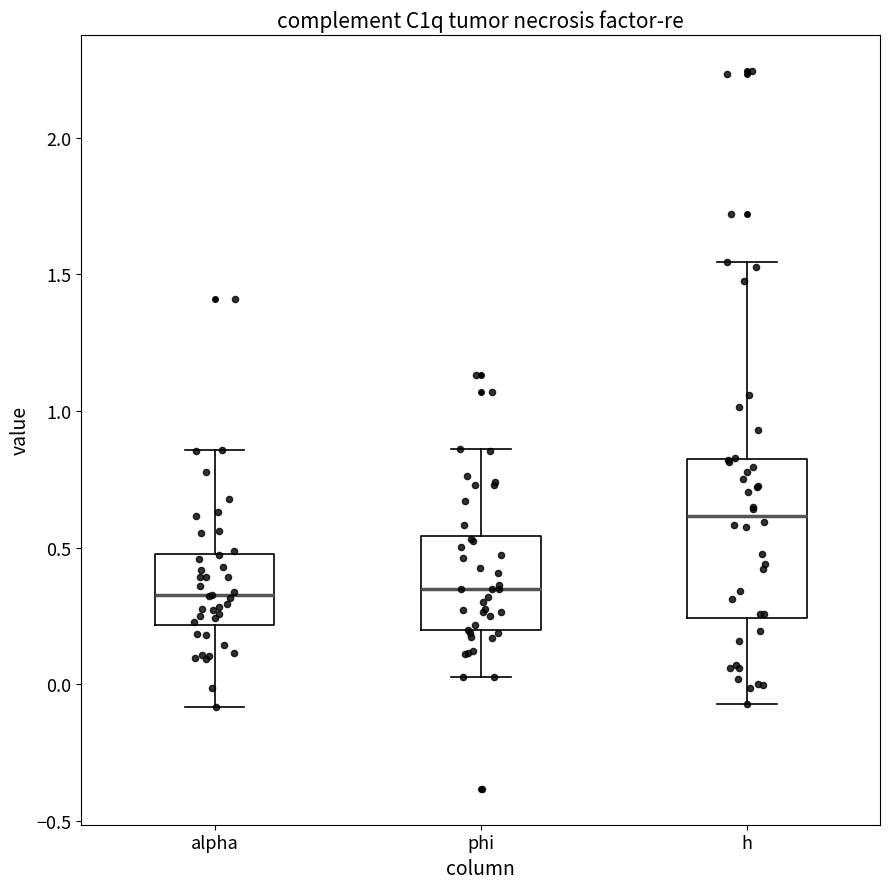

Which box has the highest median line?

h